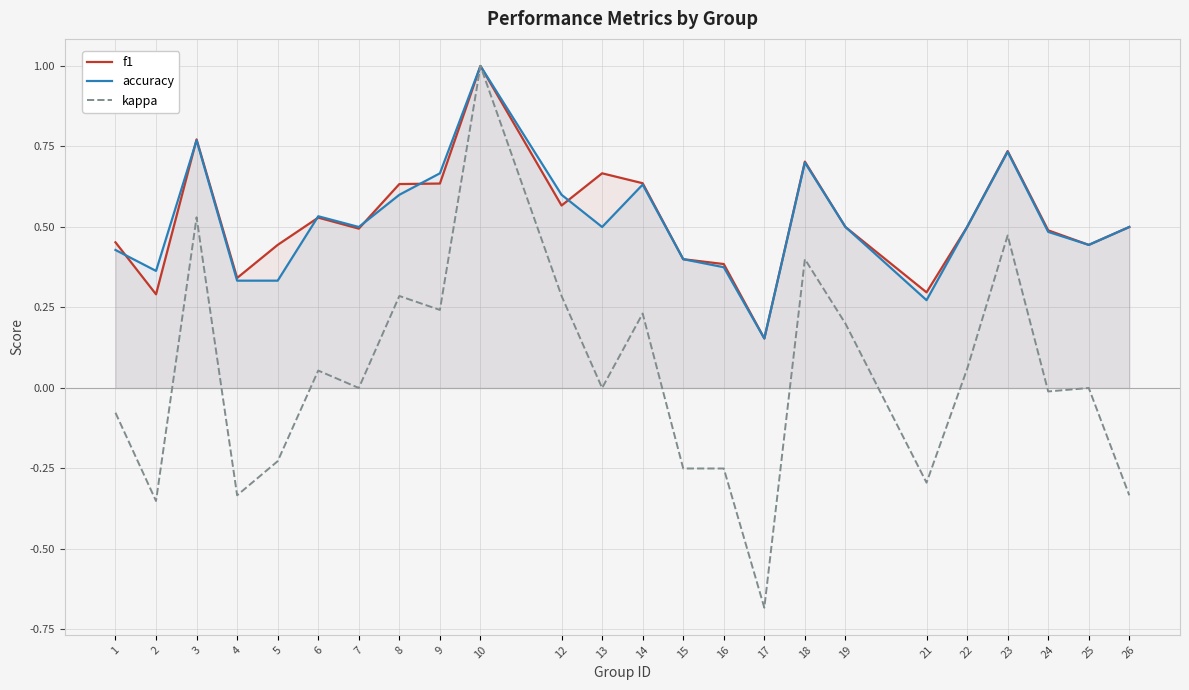

In f1, how many points are lower than both neighbors (excluding endpoints)?

7